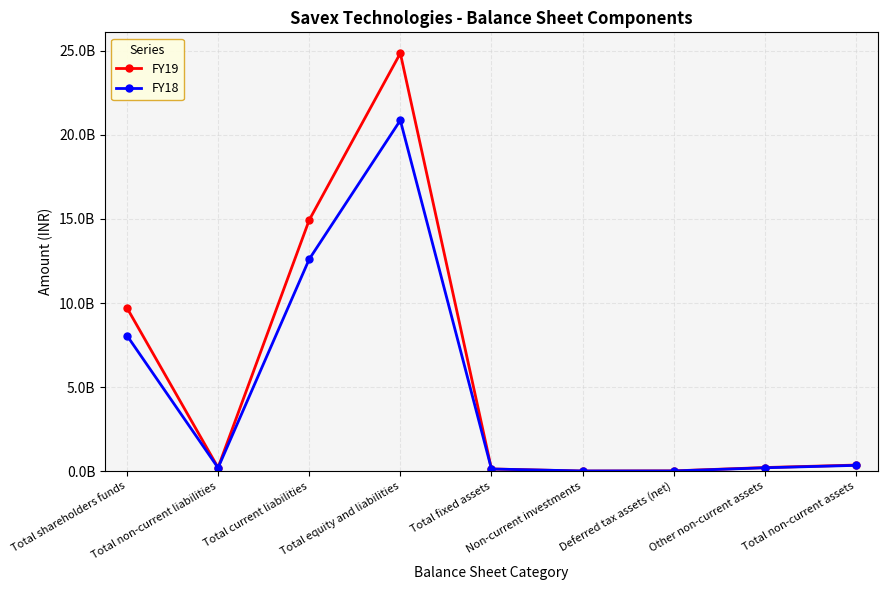

What is the label of the 6th point from the left?

Non-current investments